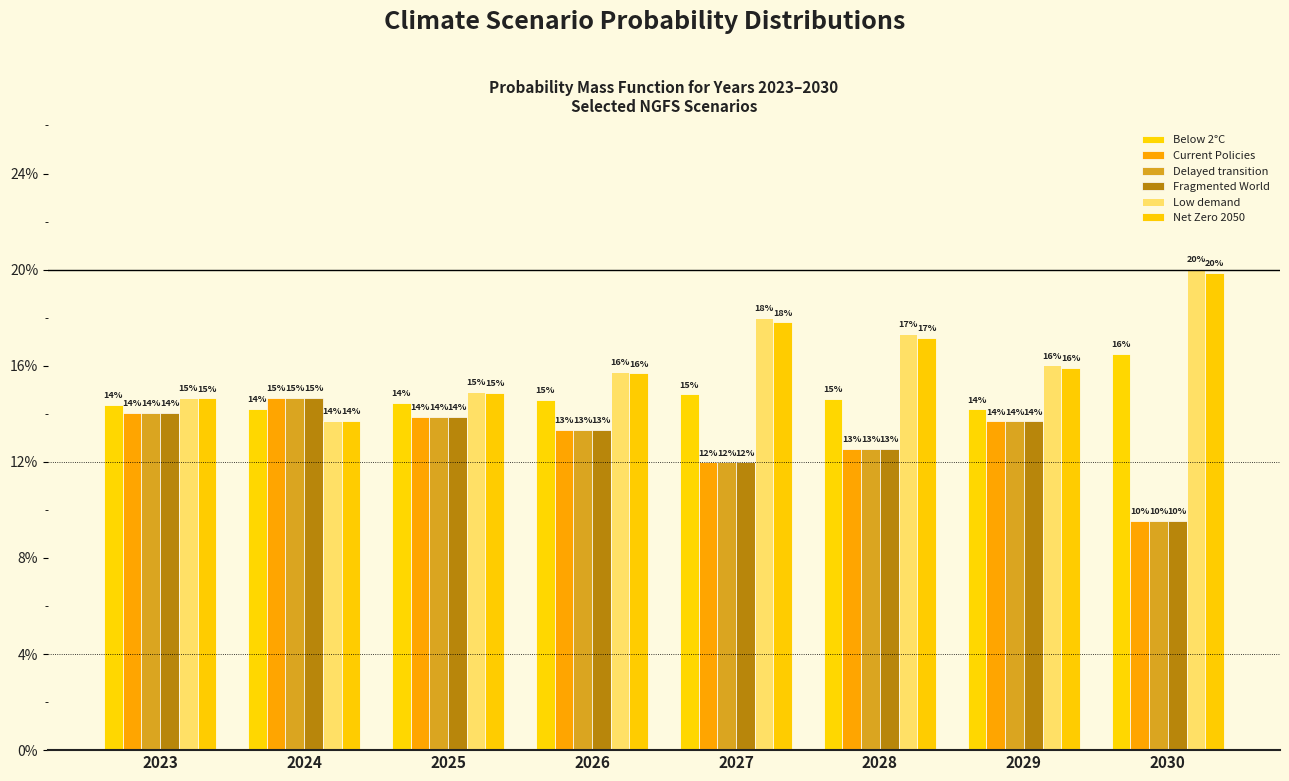

Are the bars horizontal?

No